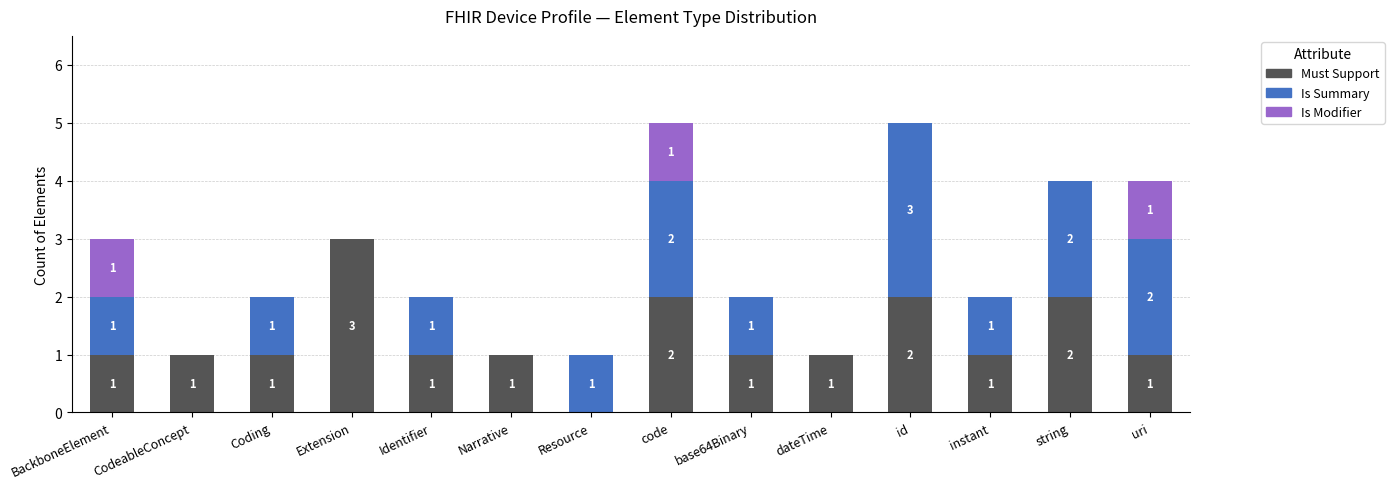

What is the sum of all Must Support values?

18